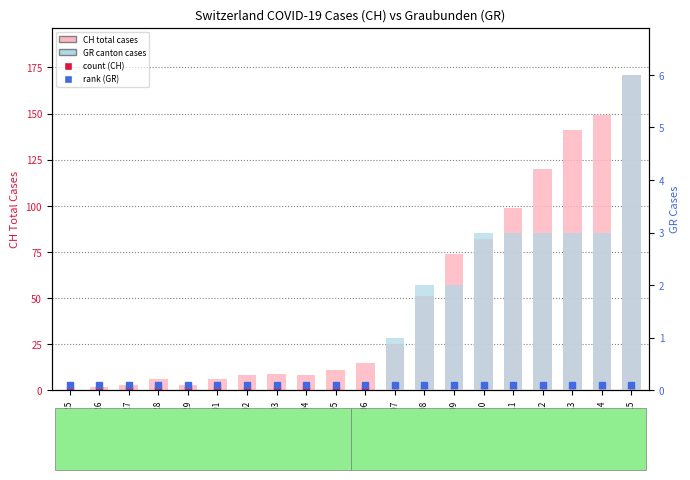

What is the total value across all series at 2020-03-01?

6